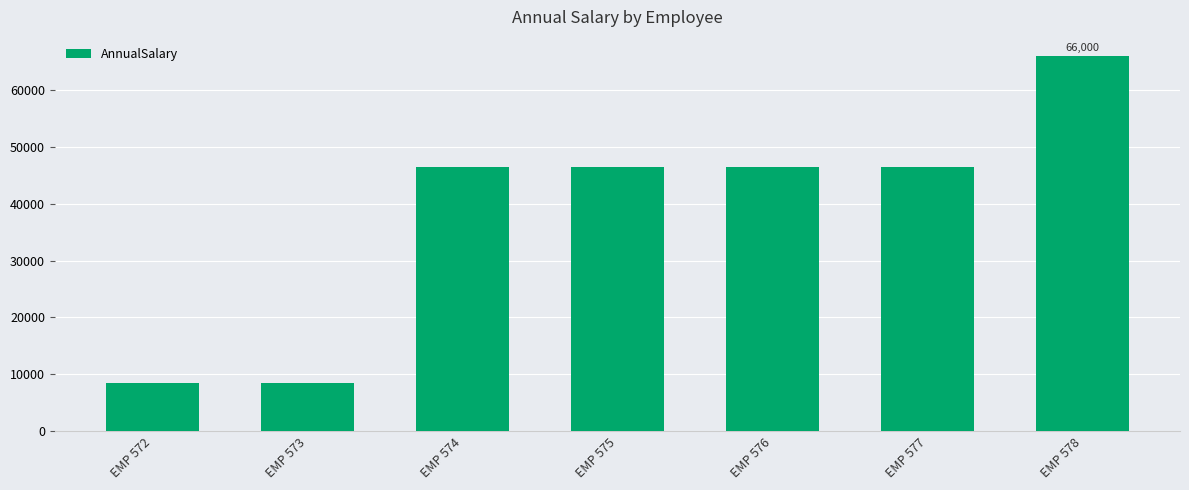

Approximately how many times larger is the value at EMP 576 compared to EMP 578?

0.7